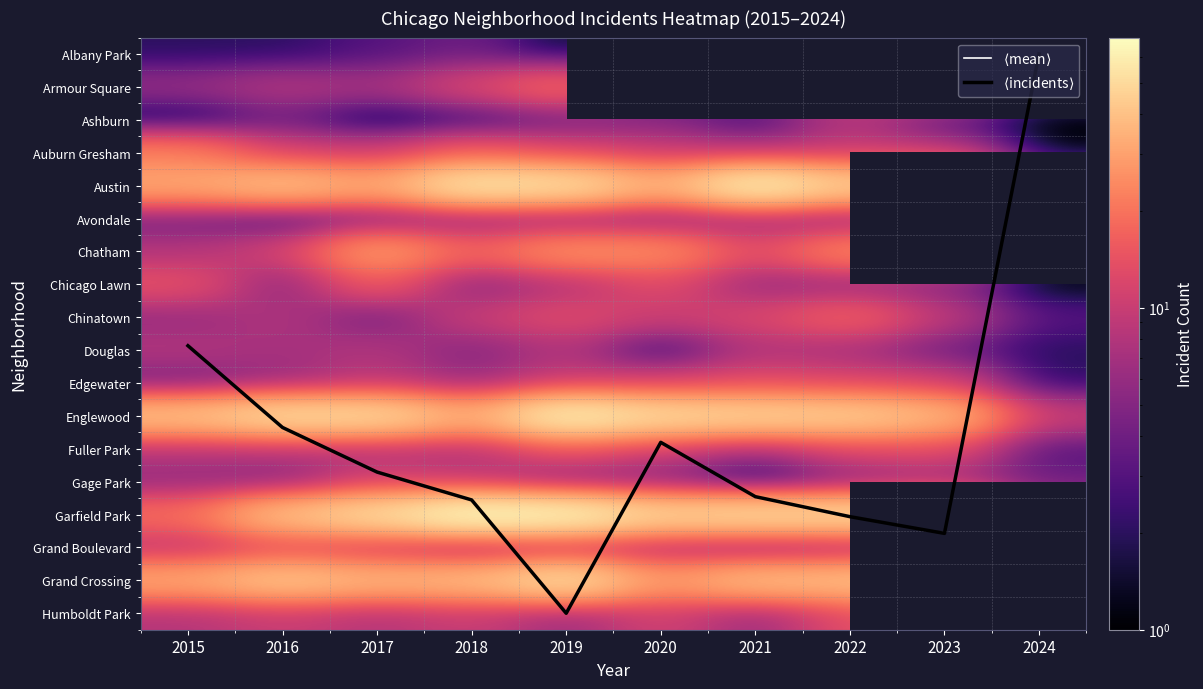

Which category has the lowest value across all series?

2024